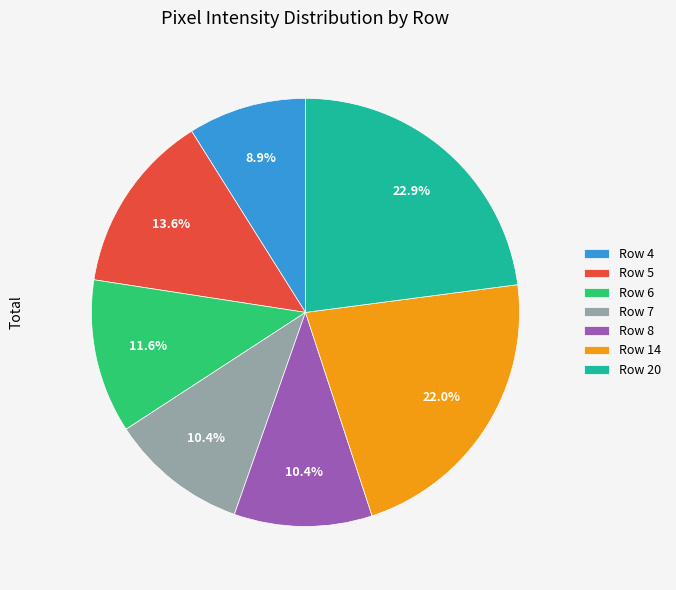

To the nearest percent, what is the difference between the largest and smallest slice percentages?

14%